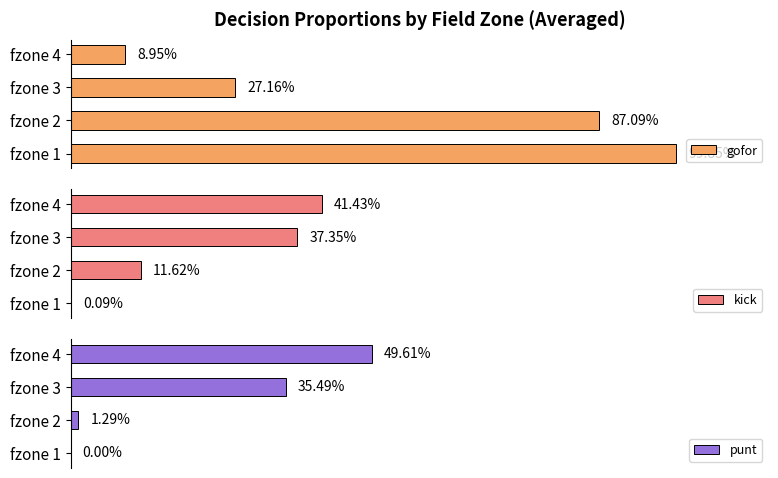

Rank the series at fzone 3 from lowest to highest value.

gofor, punt, kick